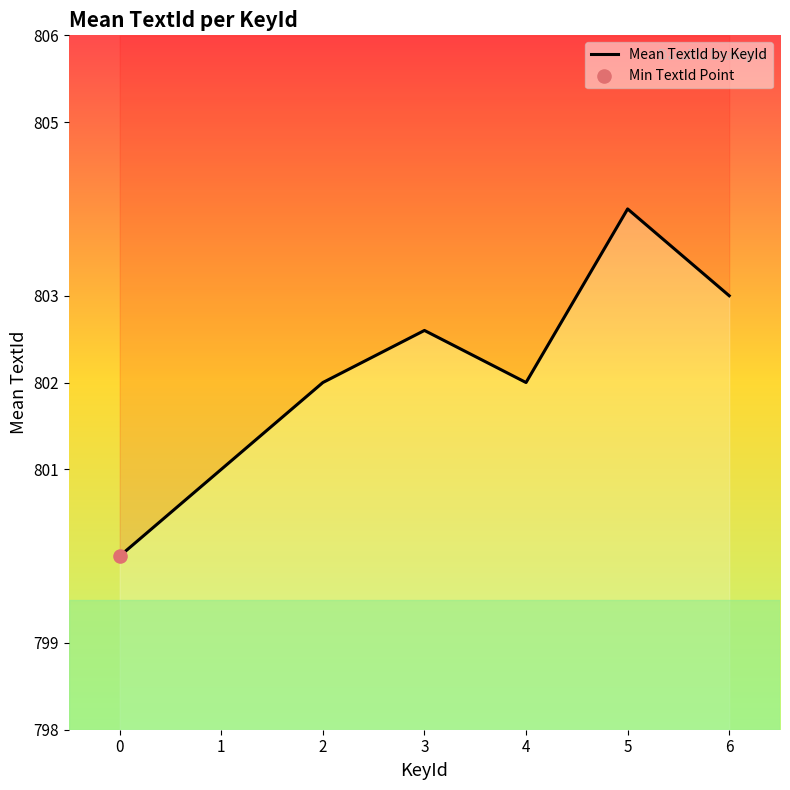

What is the change in value from 0 to 2?

+2.0